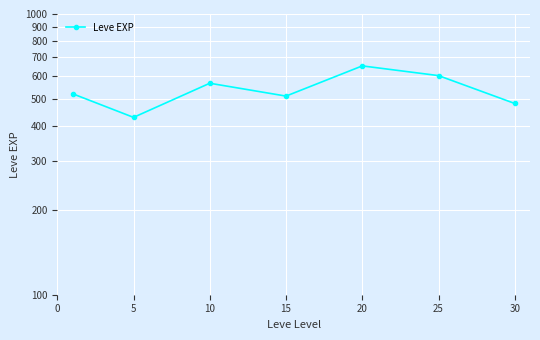

Is it true that the value at 0 is 710.6?

False